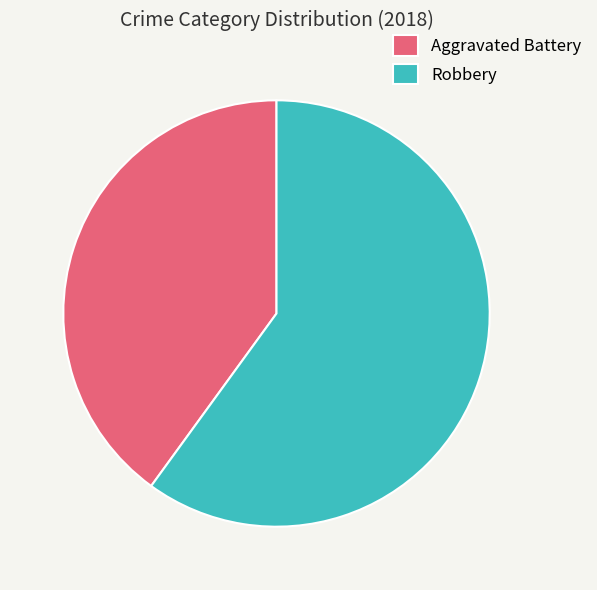

Which slice is the smallest?

Aggravated Battery